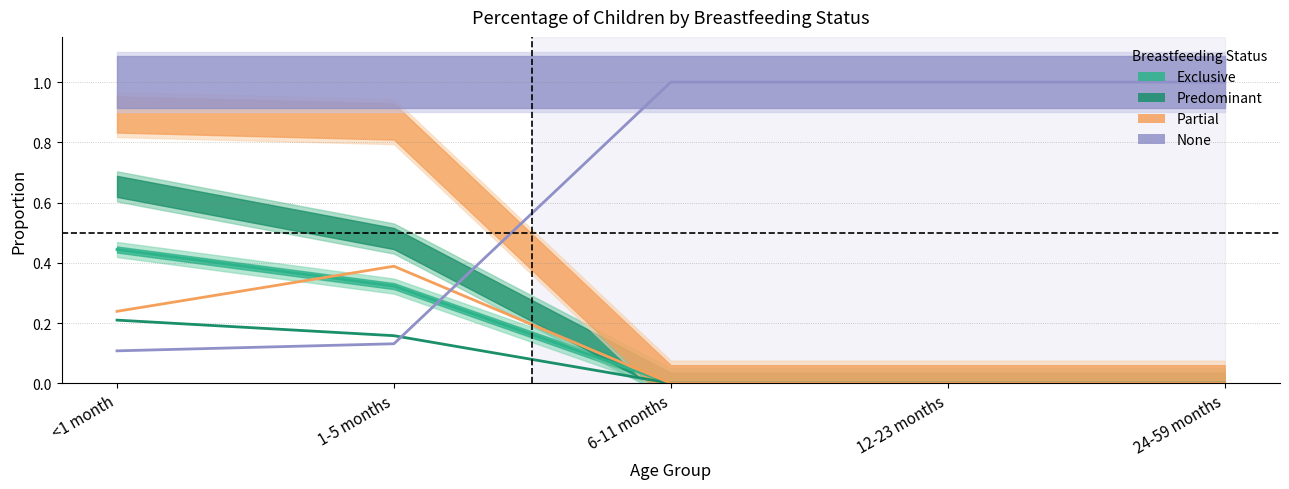

True or false: Predominant has a value of 0.2 at 1-5 months.

True